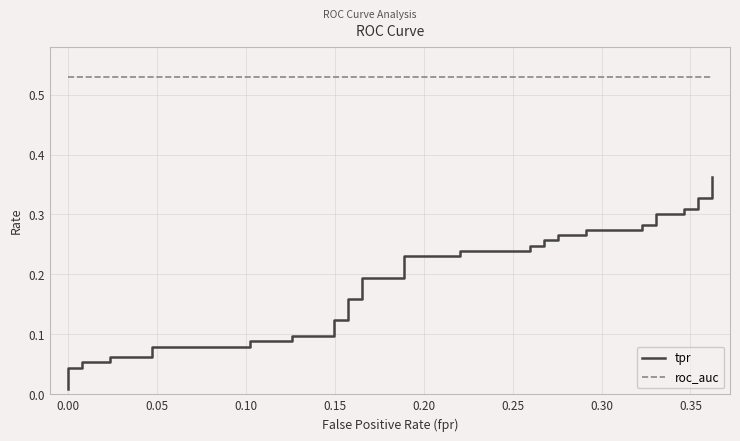

True or false: tpr has more than 0 interior local peaks.

False